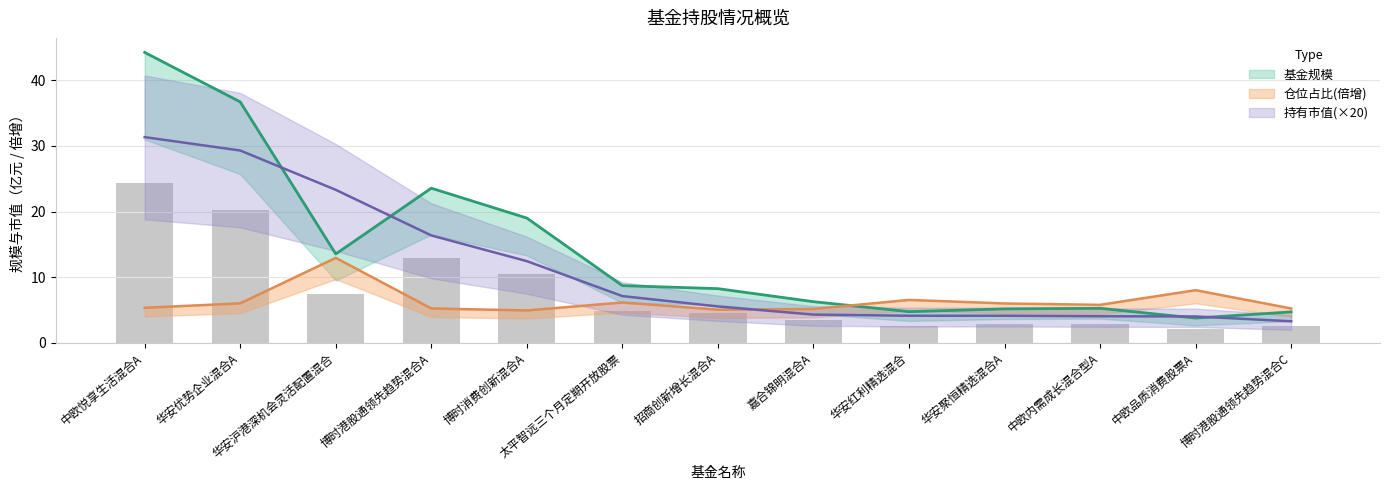

What is the difference between the maximum and minimum values in the 持有市值 series?

28.1